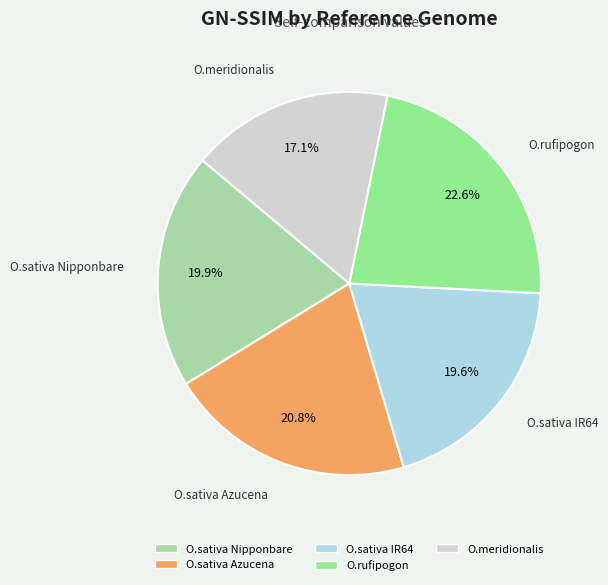

To the nearest percent, what percentage of the pie is O.meridionalis?

17%